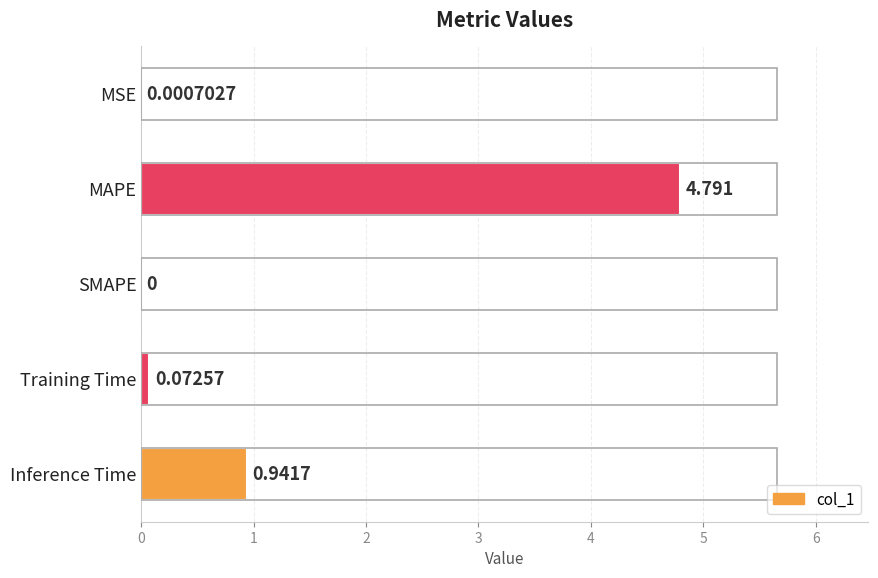

Which has a higher value, SMAPE or MAPE?

MAPE